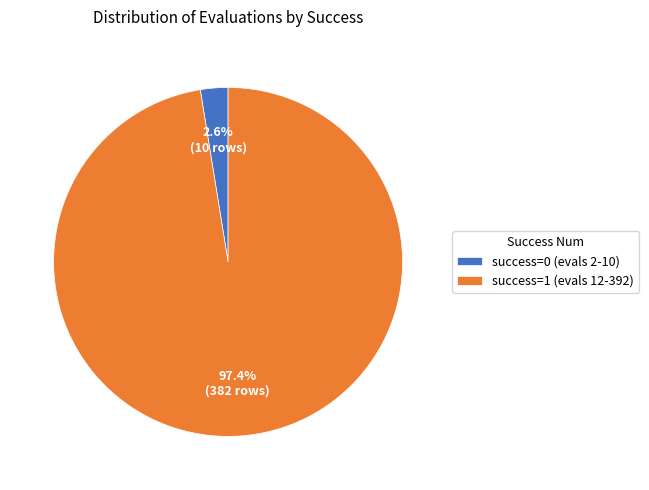

Which category has the biggest portion of the pie?

success=1 (evals 12-392)